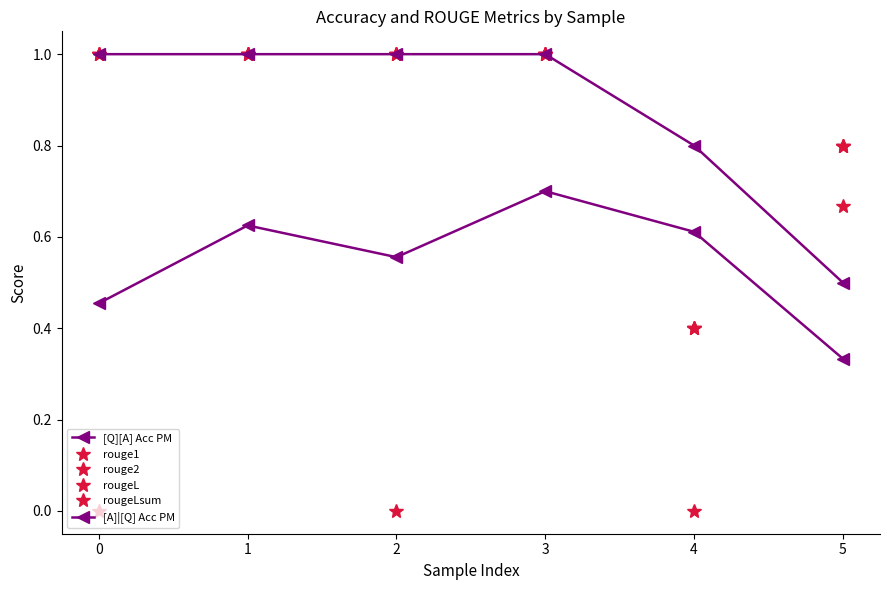

At which label is rougeLsum closest to 0?

3